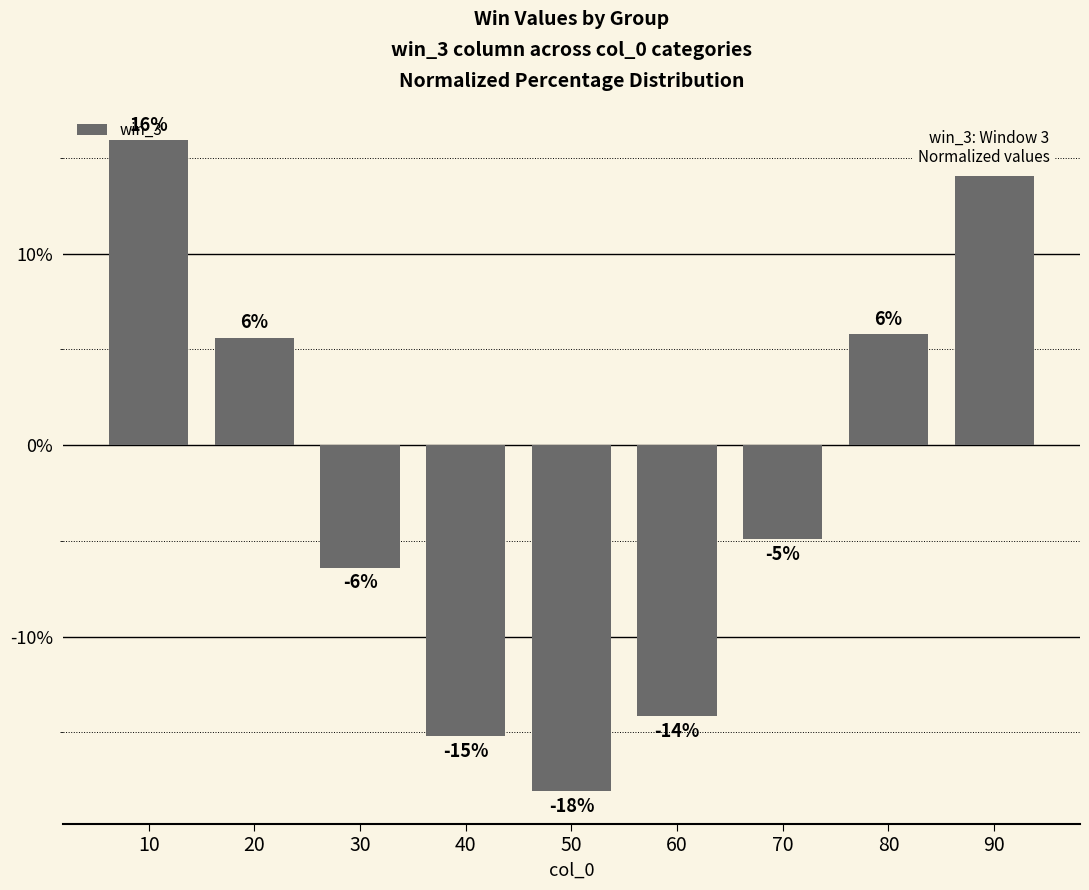

The chart shows a value of -9.2 at 50. True or false?

False